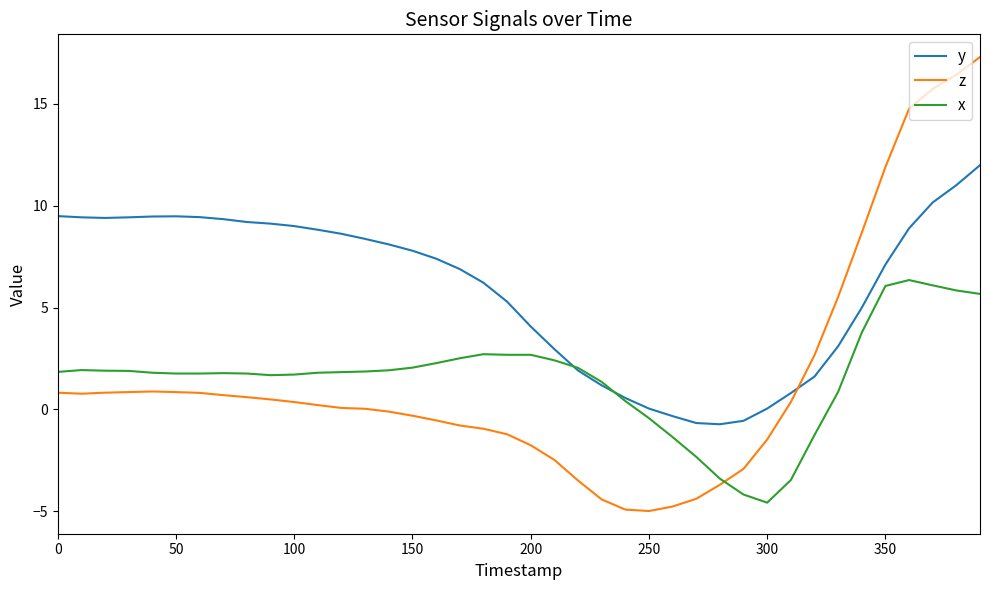

How many values in the y series exceed 7?

22